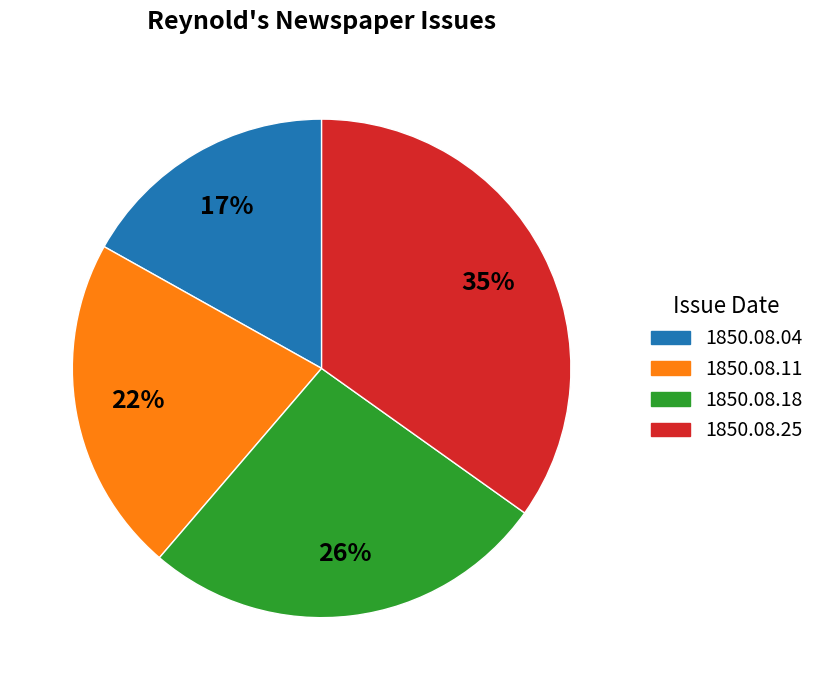

To the nearest percent, what is the average slice percentage?

25%